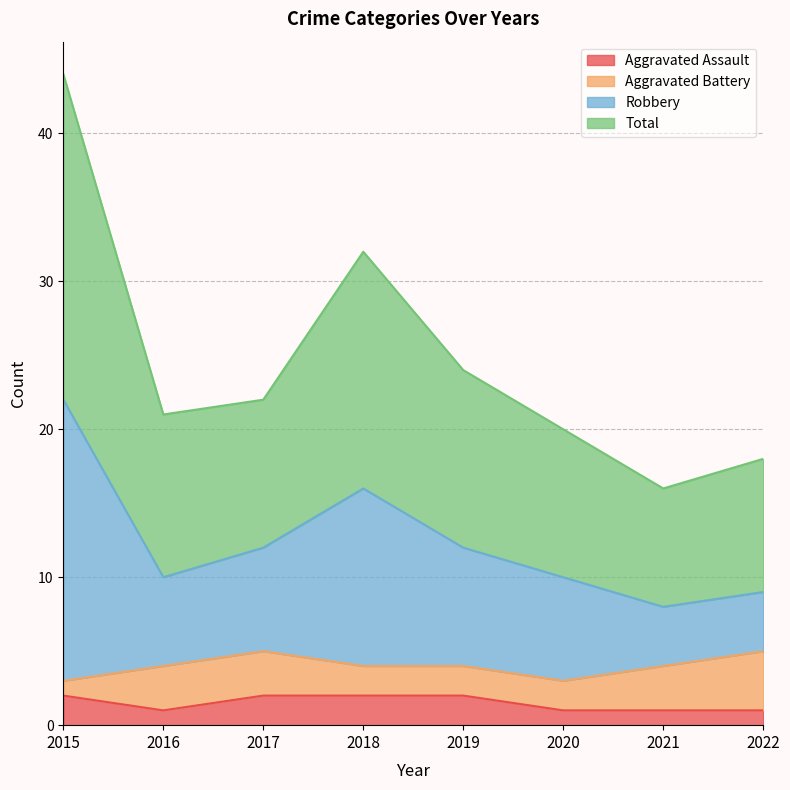

The value of Aggravated Assault at 2018 is 2. True or false?

True